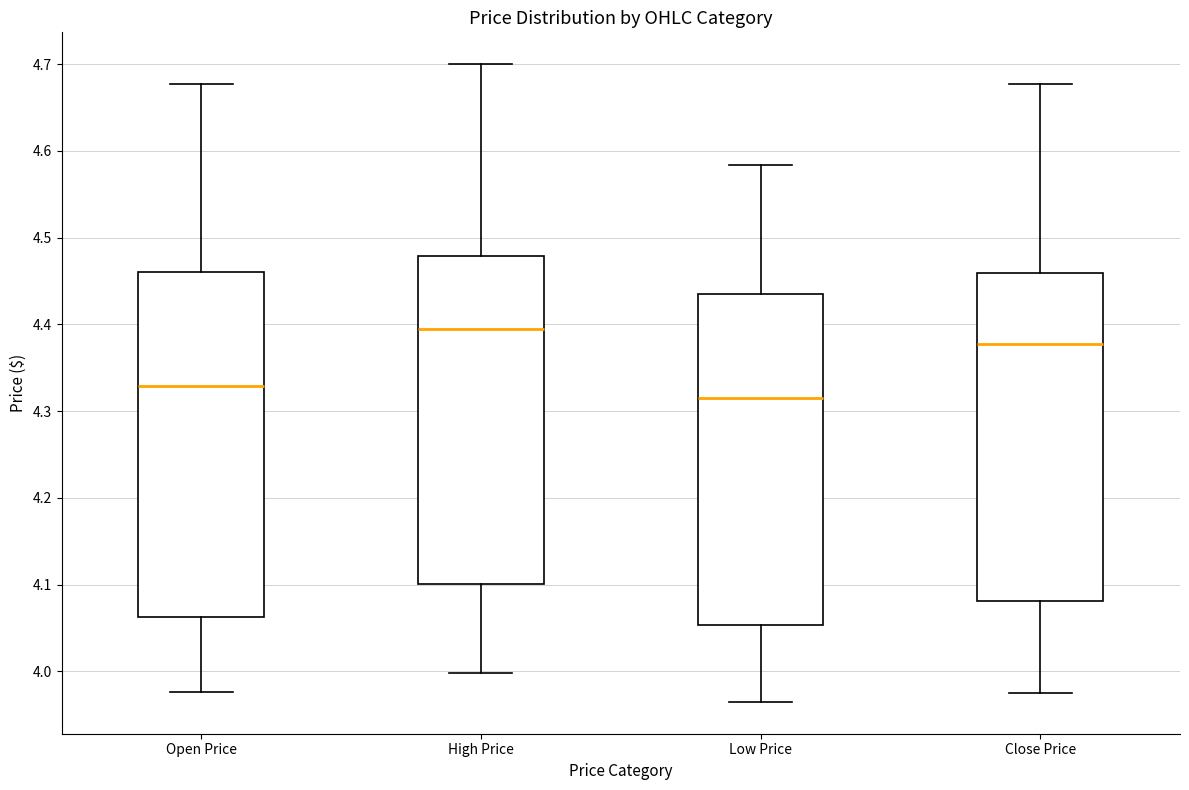

Where does the upper whisker of the box for High Price end on the y-axis? The values are not printed on the chart, so give them approximately, as read against the axis.

4.70